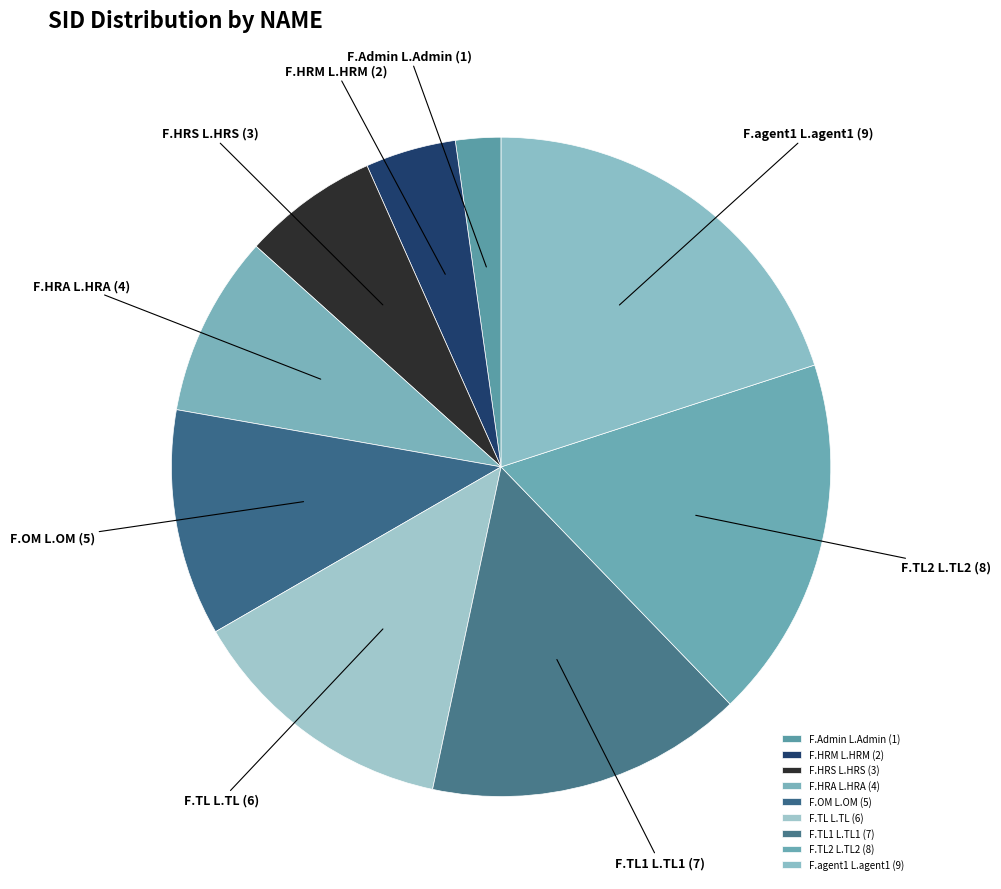

Do F.TL1 L.TL1 and F.agent1 L.agent1 together represent more than half of the pie?

No